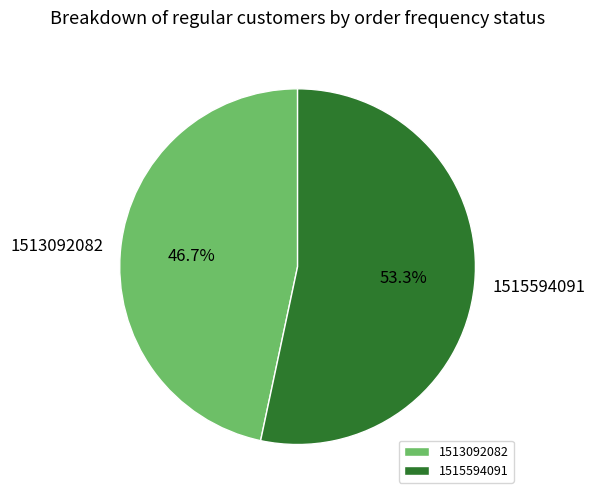

Rank the categories by value from highest to lowest.

1515594091, 1513092082